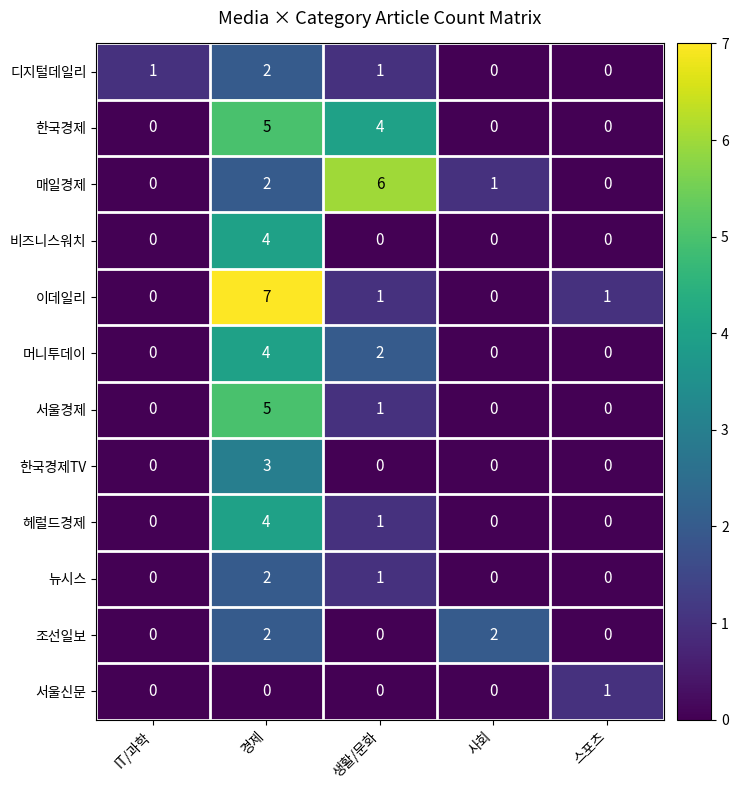

Which series has the widest spread of values?

이데일리